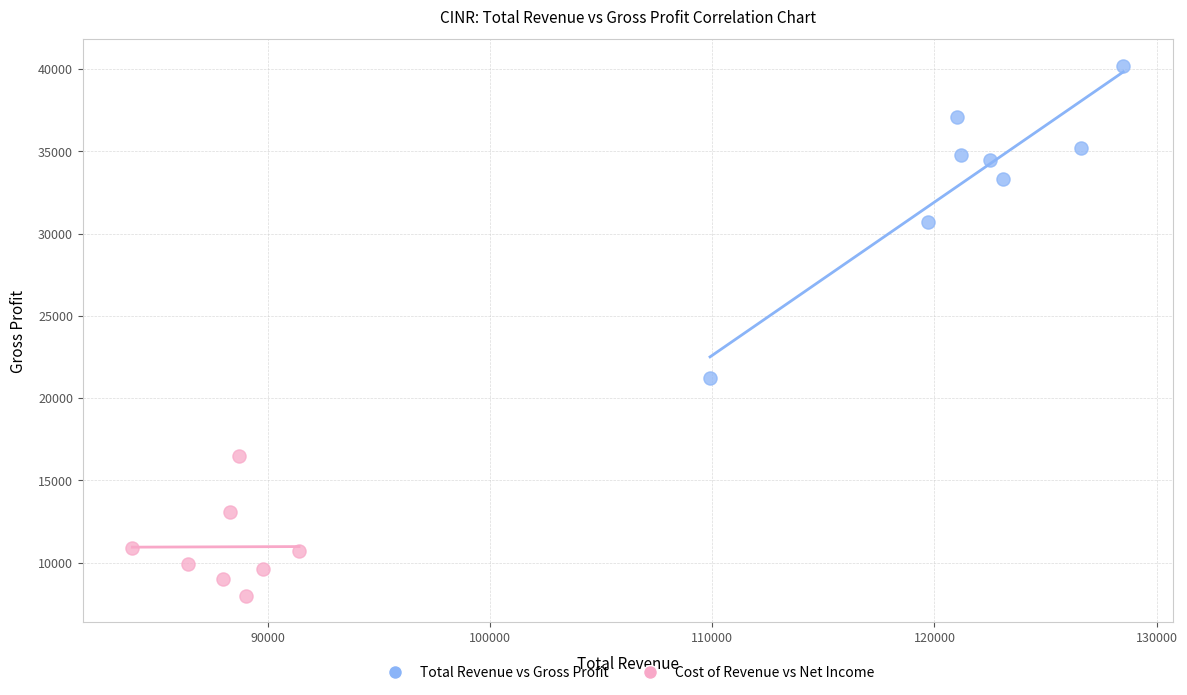

Which series contains the highest Y value?

Total Revenue vs Gross Profit